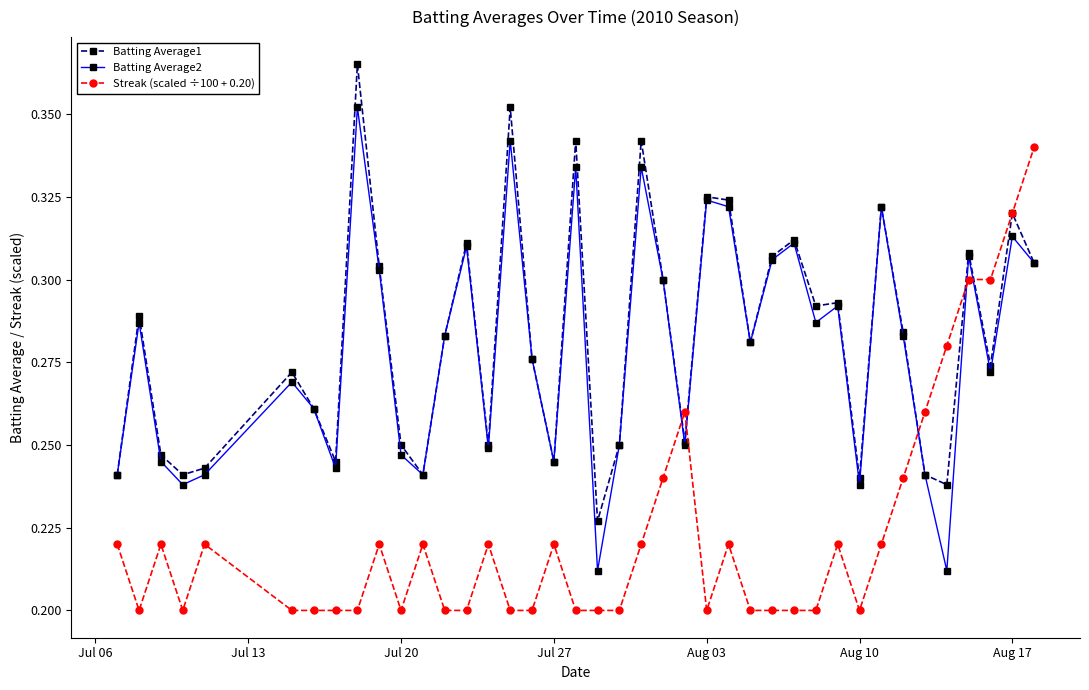

List the series in order of their peak value, highest first.

Batting Average1, Batting Average2, Streak (scaled ÷100 + 0.20)